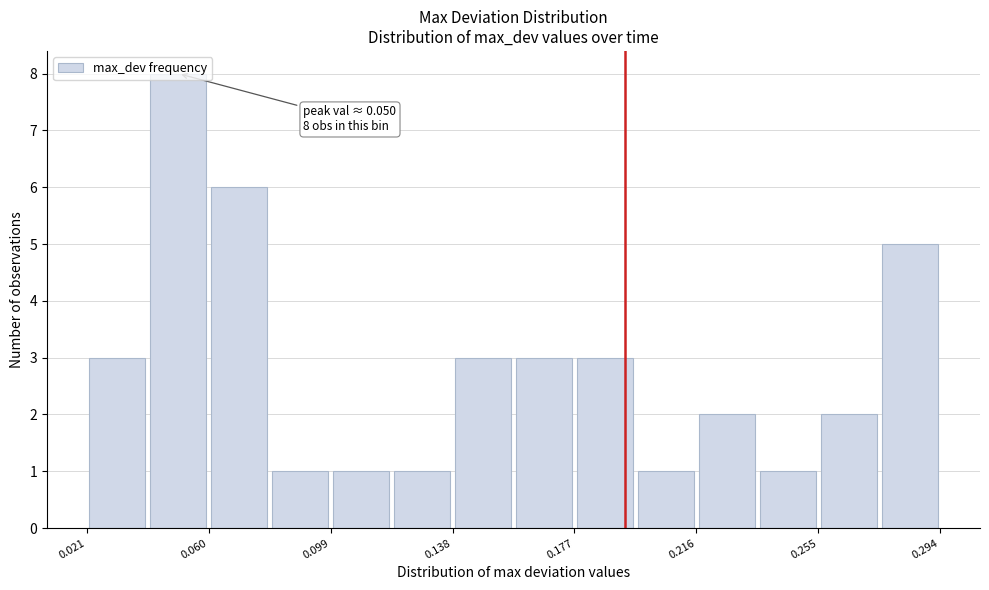

Read against the x-axis, roughly where is the centre of the tallest bar?

0.050